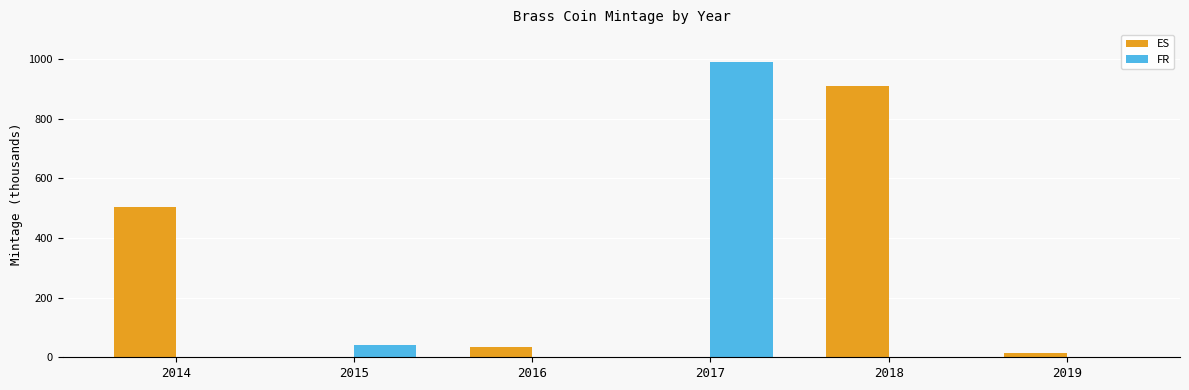

Does the chart contain stacked bars?

No